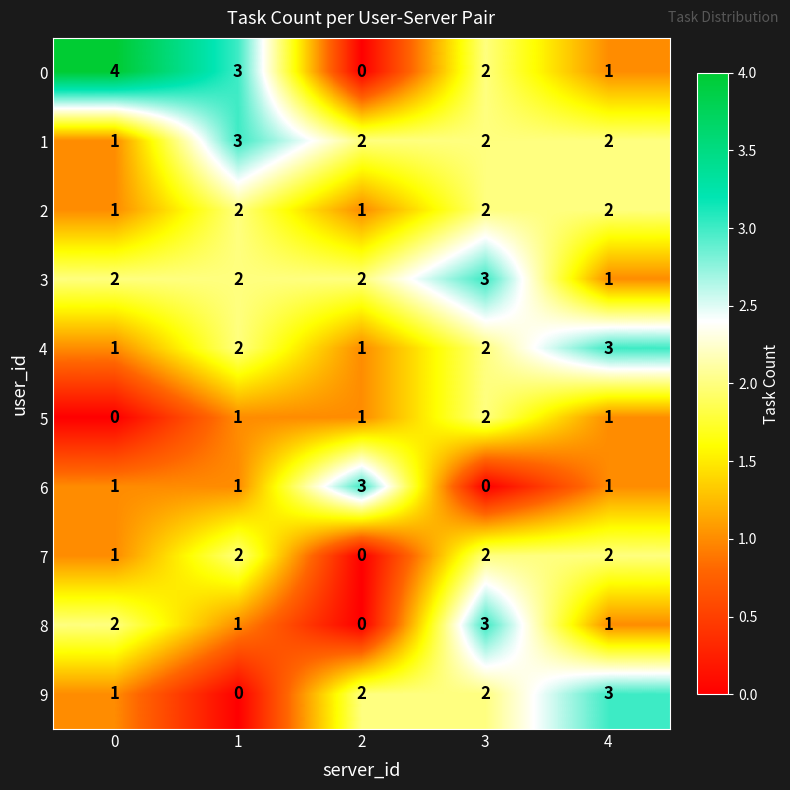

What is the sum of all 4 values?

9